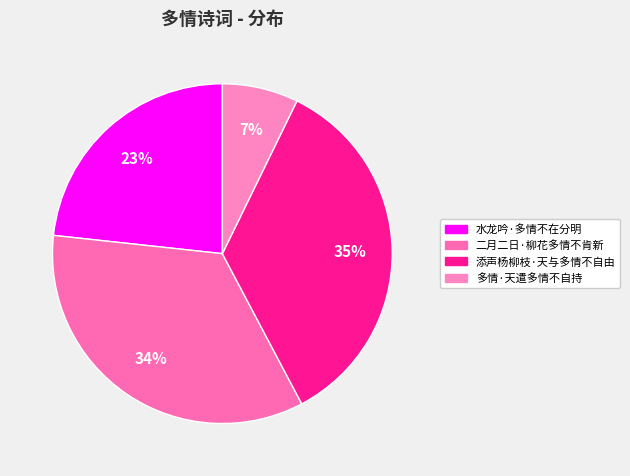

To the nearest percent, what is the difference between the largest and smallest slice percentages?

28%